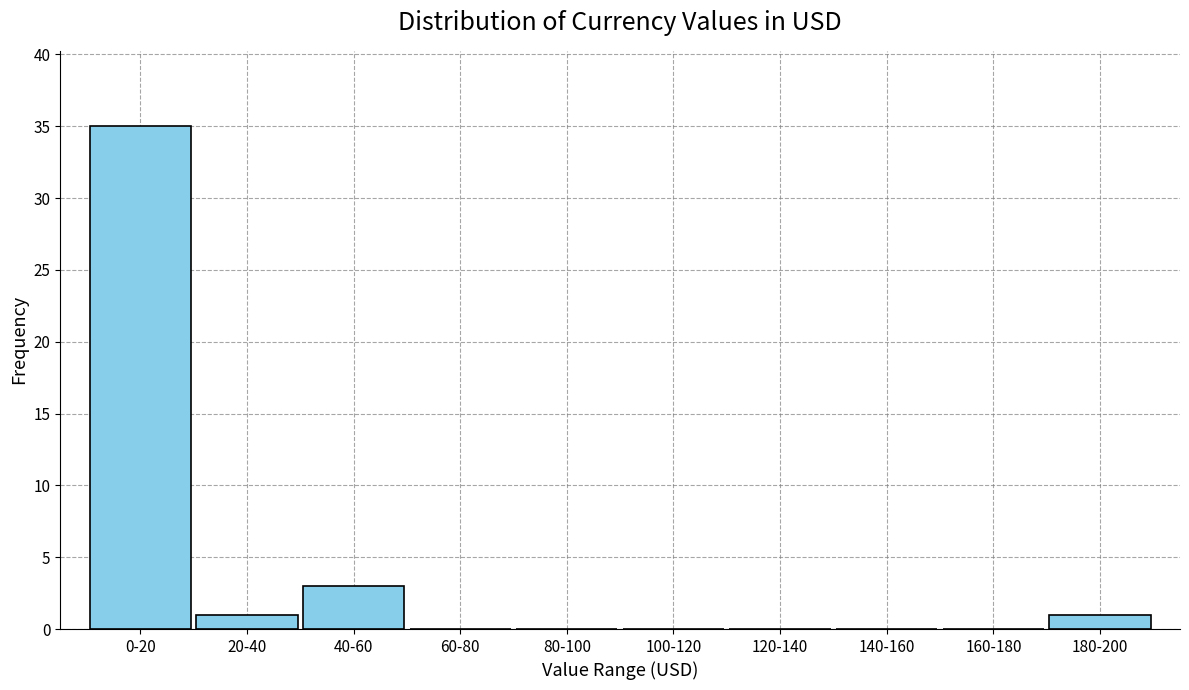

Reading right to left, what are all the values shown in this chart?

180-200=1	160-180=0	140-160=0	120-140=0	100-120=0	80-100=0	60-80=0	40-60=3	20-40=1	0-20=35